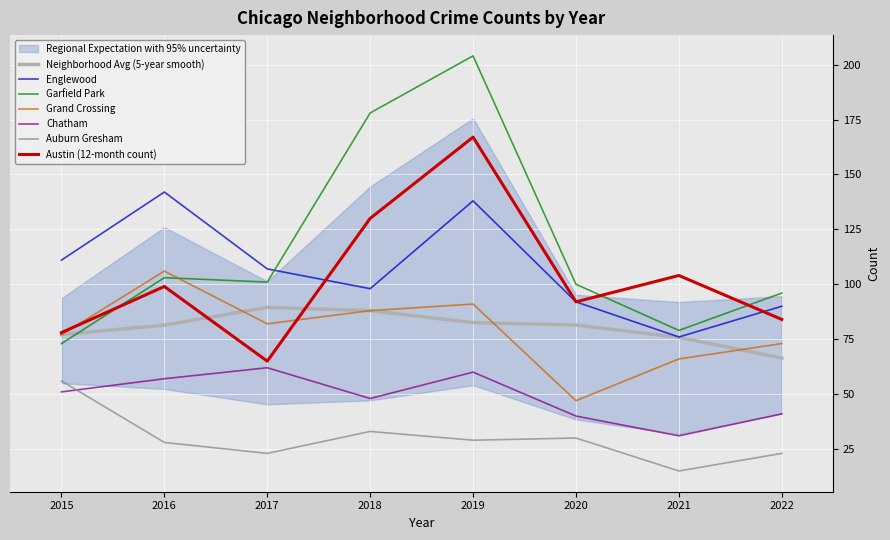

At how many categories does at least one series exceed 69?

8